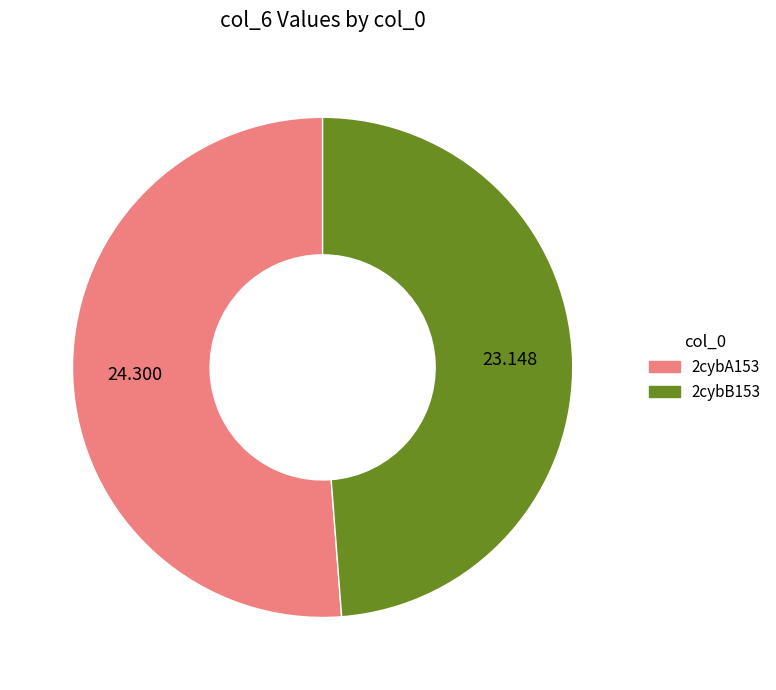

Does 2cybB153 account for over 50% of the chart?

No